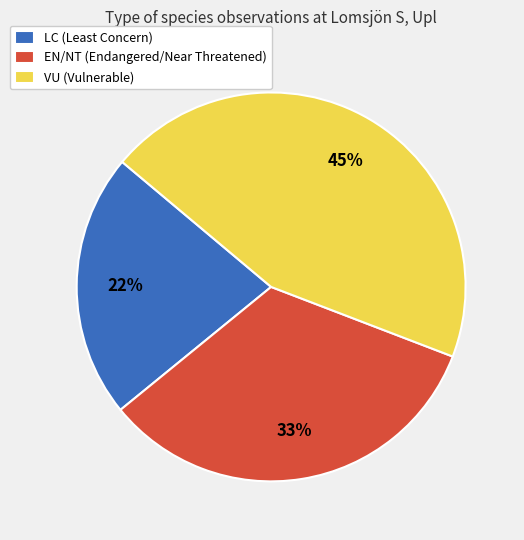

How many segments does this pie chart have?

3